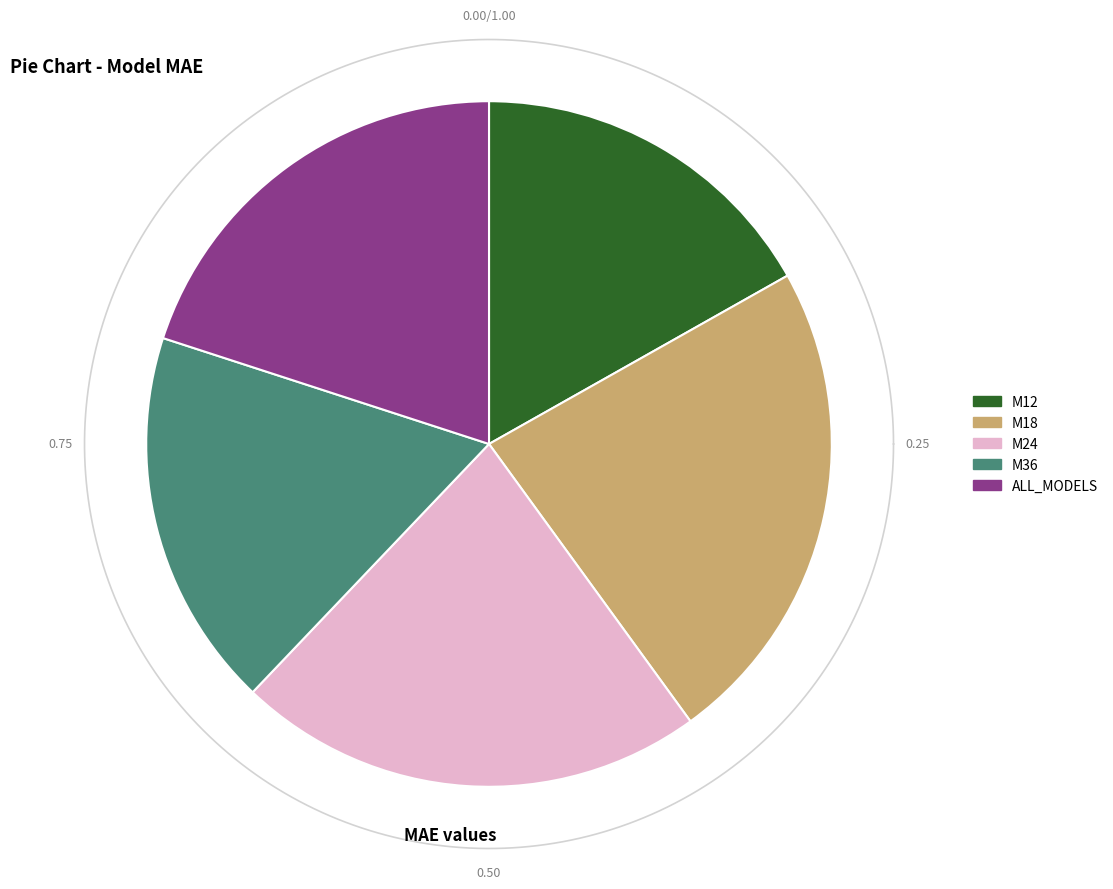

Is M12 the majority of the pie?

No